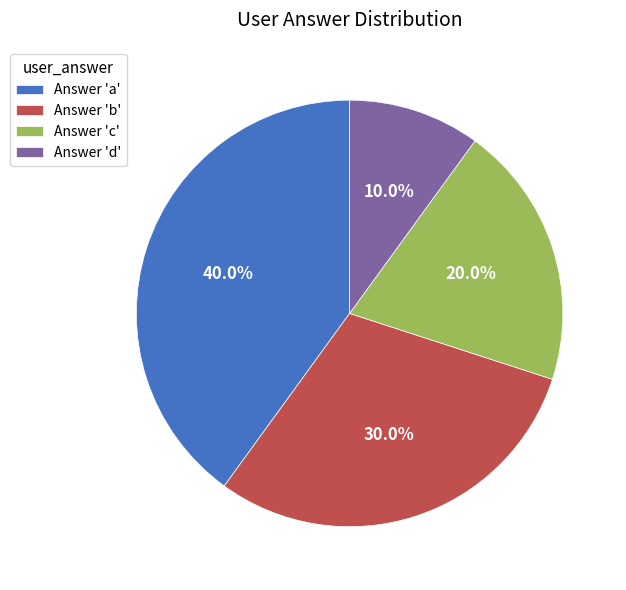

How much of the chart is everything except Answer 'b'?

70.0%